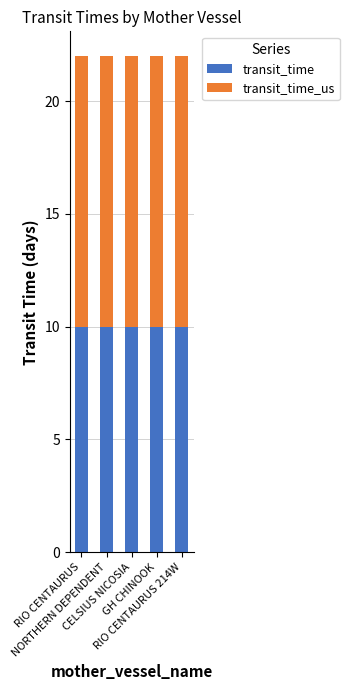

What is the average value of the transit_time series?

10